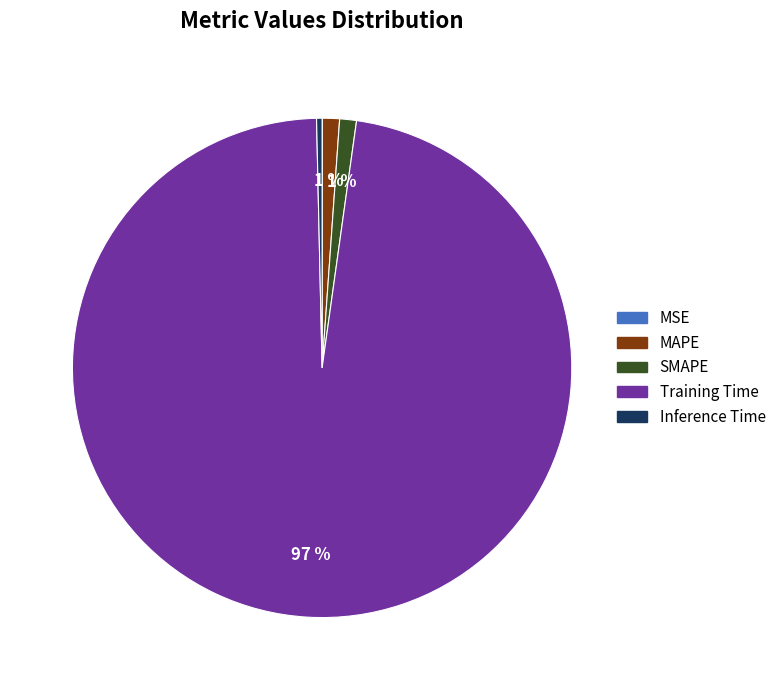

Which category accounts for the majority?

Training Time